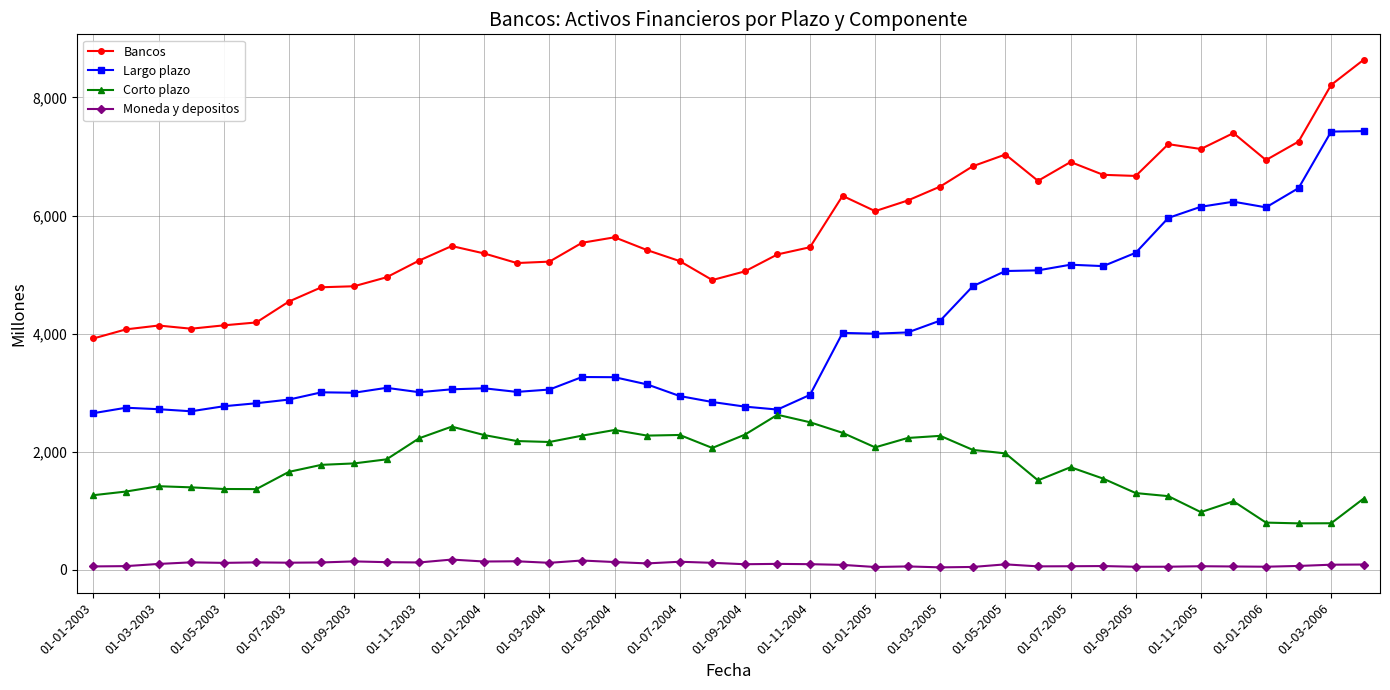

At how many categories does at least one series exceed 3788?

40